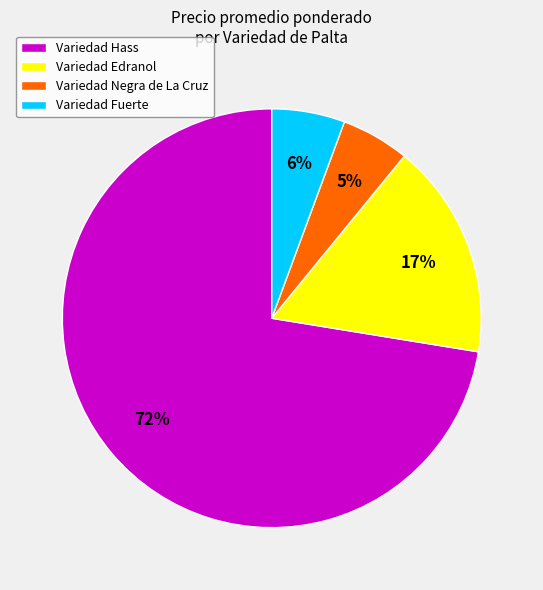

To the nearest percent, what portion does Variedad Hass represent?

72%